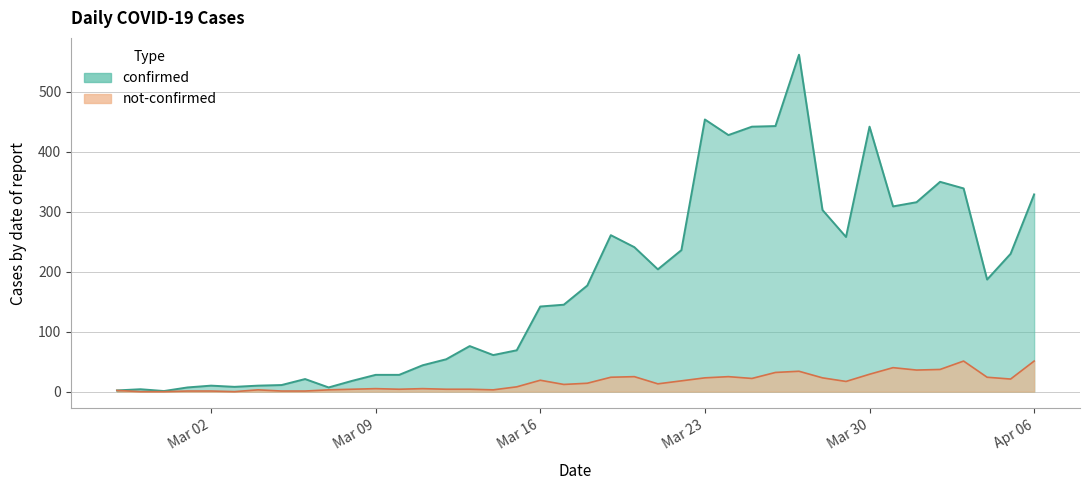

How many lines are shown in the chart?

2